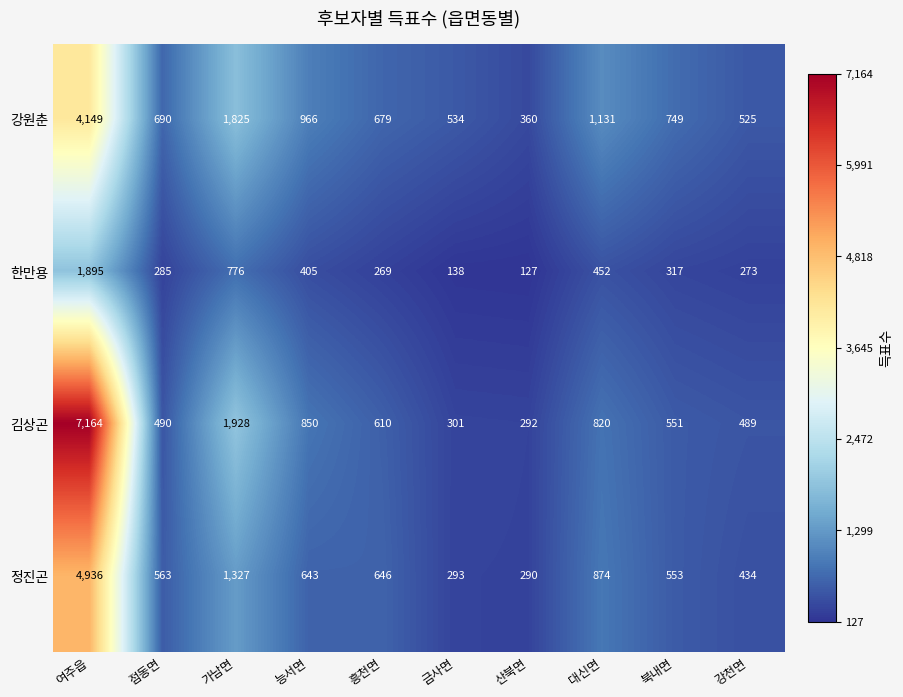

What is the difference between the maximum and minimum values in the 한만용 series?

1768